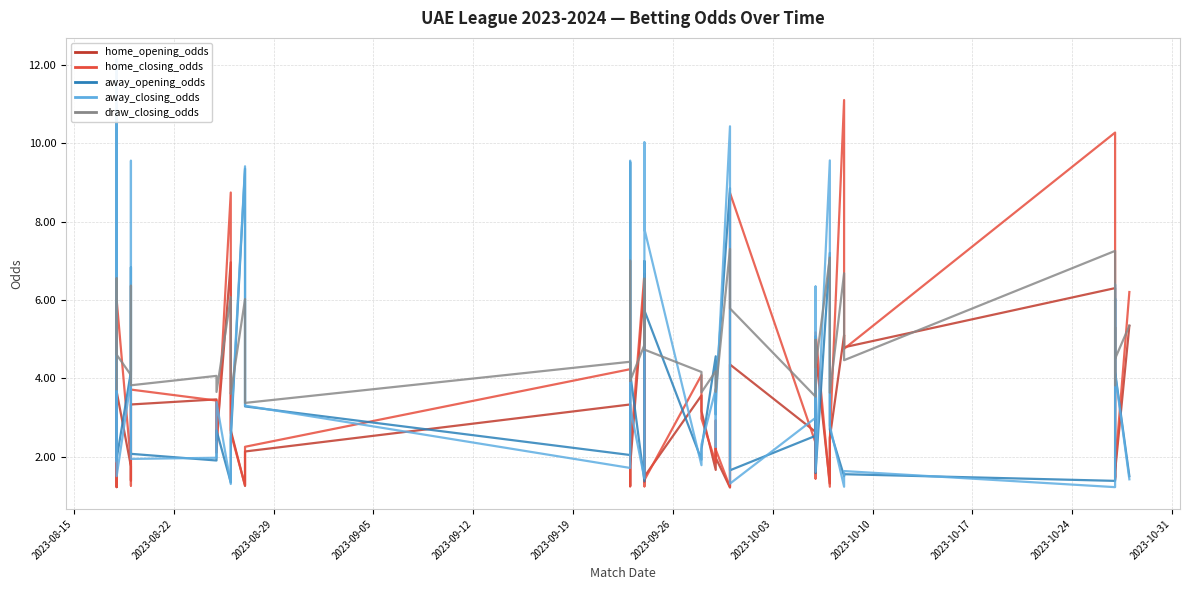

The value of home_closing_odds at 2023-09-05 is 9.2. True or false?

False